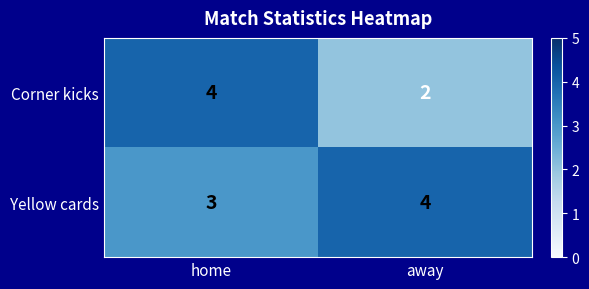

Reading left to right, what are all the values shown in this chart?

Corner kicks: home=4	away=2
Yellow cards: home=3	away=4